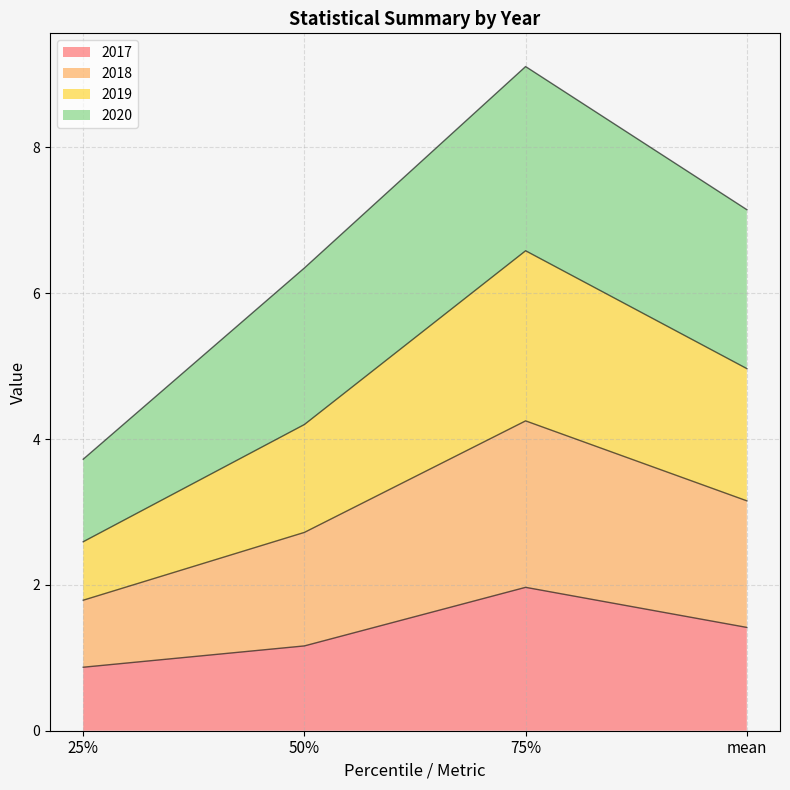

What is the label of the 1st point from the right?

mean